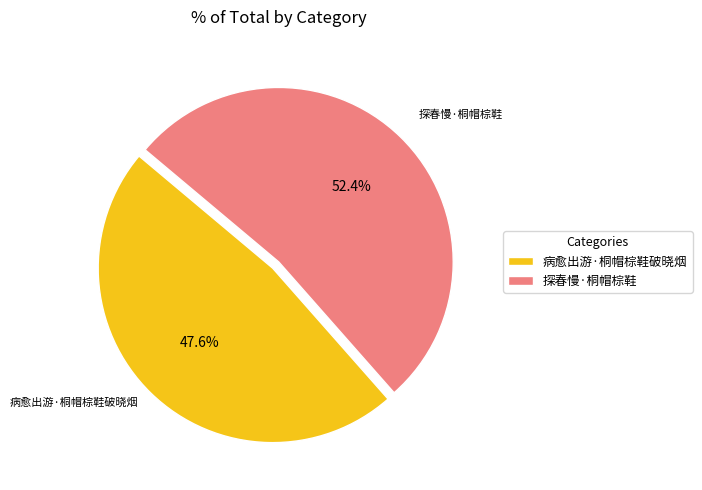

Rank the categories by value from highest to lowest.

探春慢·桐帽棕鞋, 病愈出游·桐帽棕鞋破晓烟